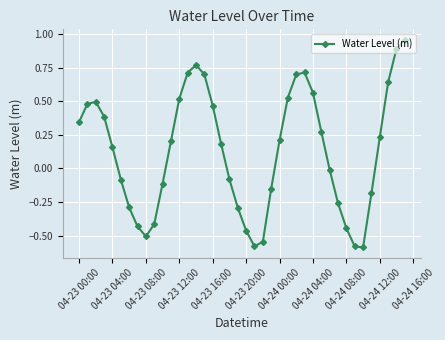

What is the difference between the maximum and minimum values?

1.5